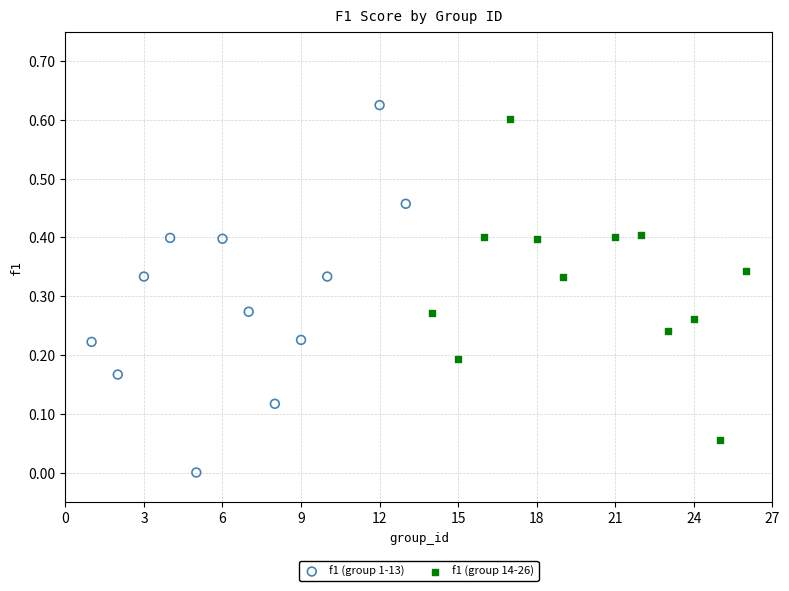

Which series has the largest Y range (max minus min)?

f1 (group 1-13)